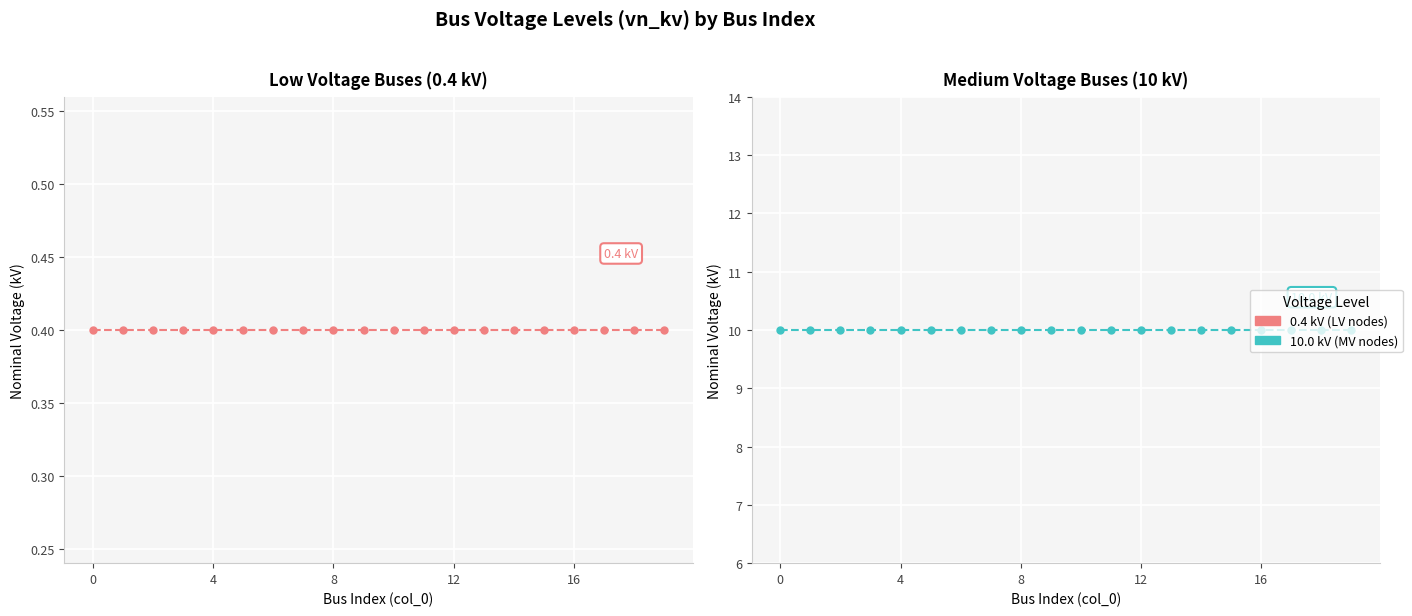

True or false: vn_kv (0.4 kV nodes) and vn_kv (10 kV nodes) intersect in this chart.

False